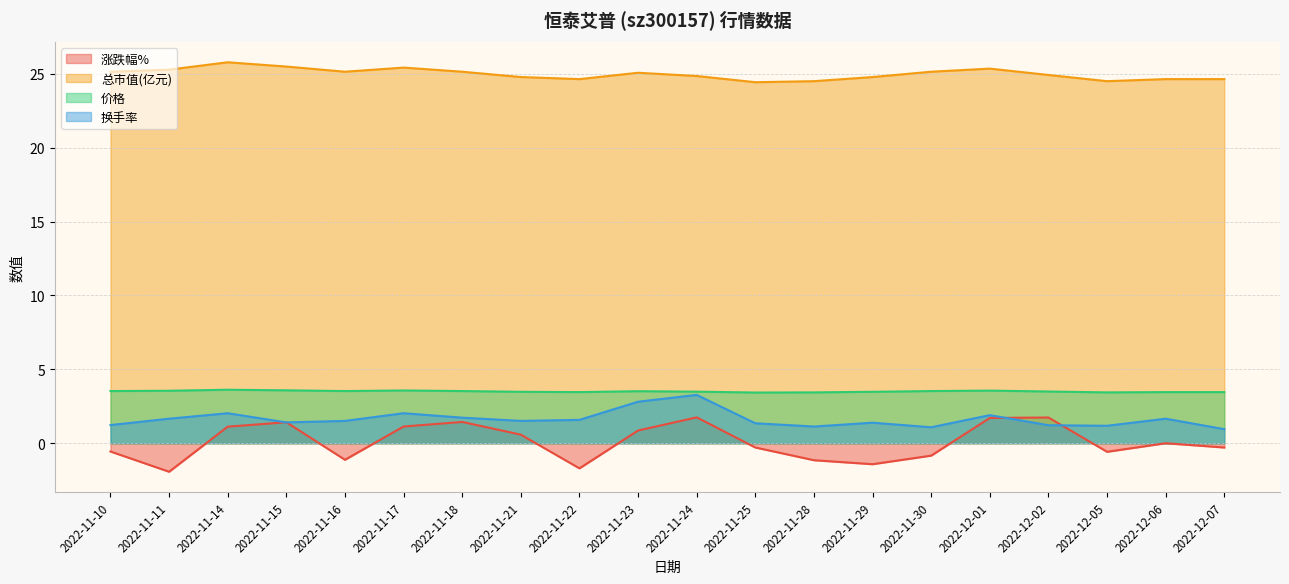

Between 2022-11-15 and 2022-11-28, which series saw the biggest shift?

涨跌幅%